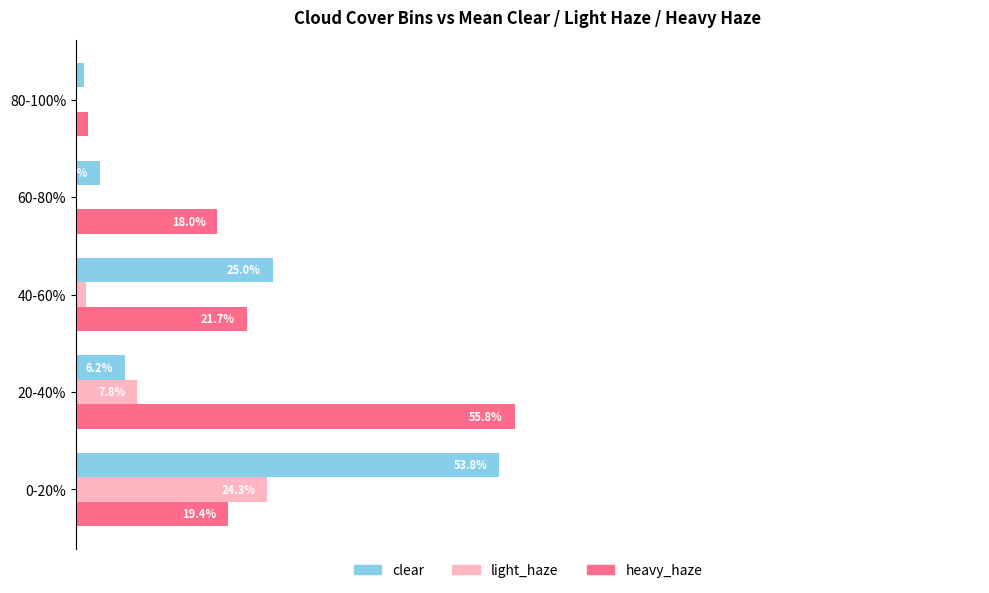

Is the value of light_haze at 0-20% greater than the value of clear at 80-100%?

Yes